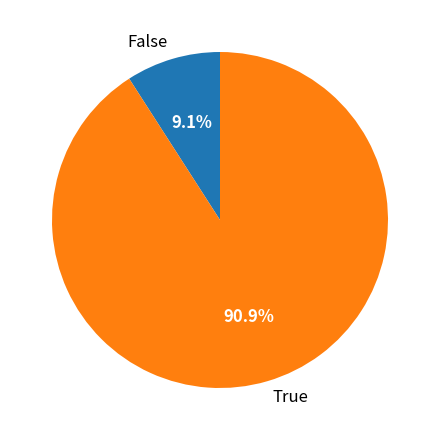

What is the ratio of the value at True to the value at False?

10.0